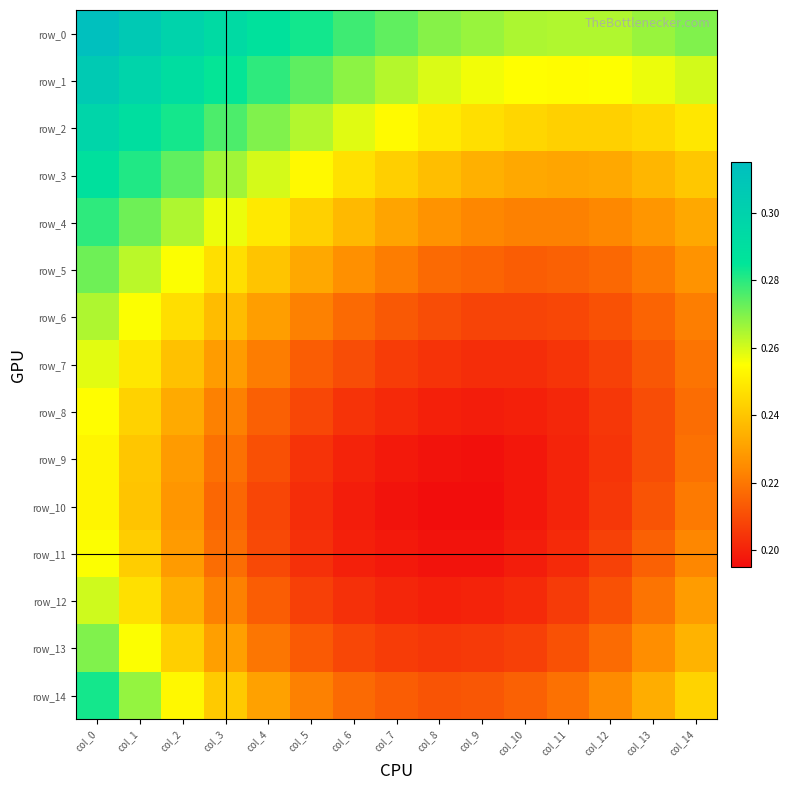

The row_13 series shows 0.2 at col_5. True or false?

True